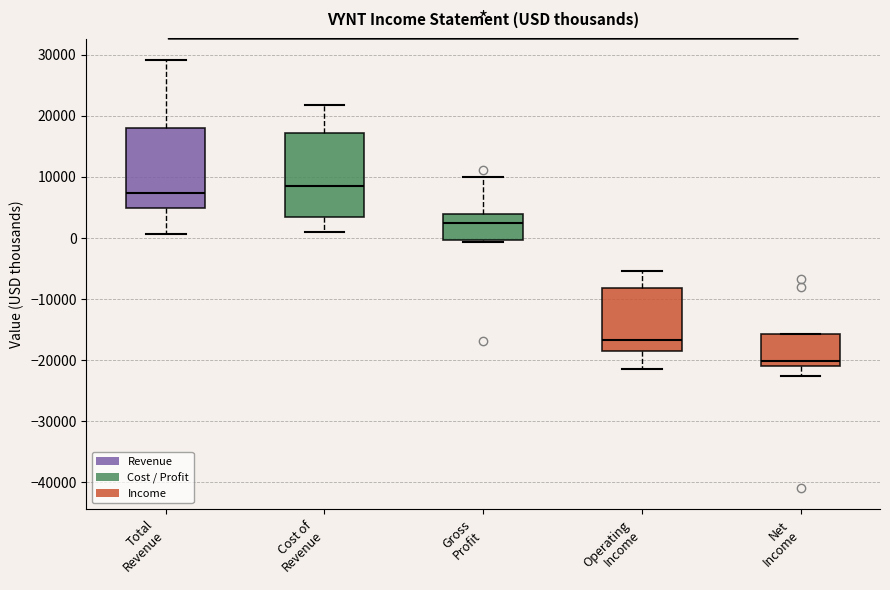

Which box's median line is the highest?

Cost of Revenue